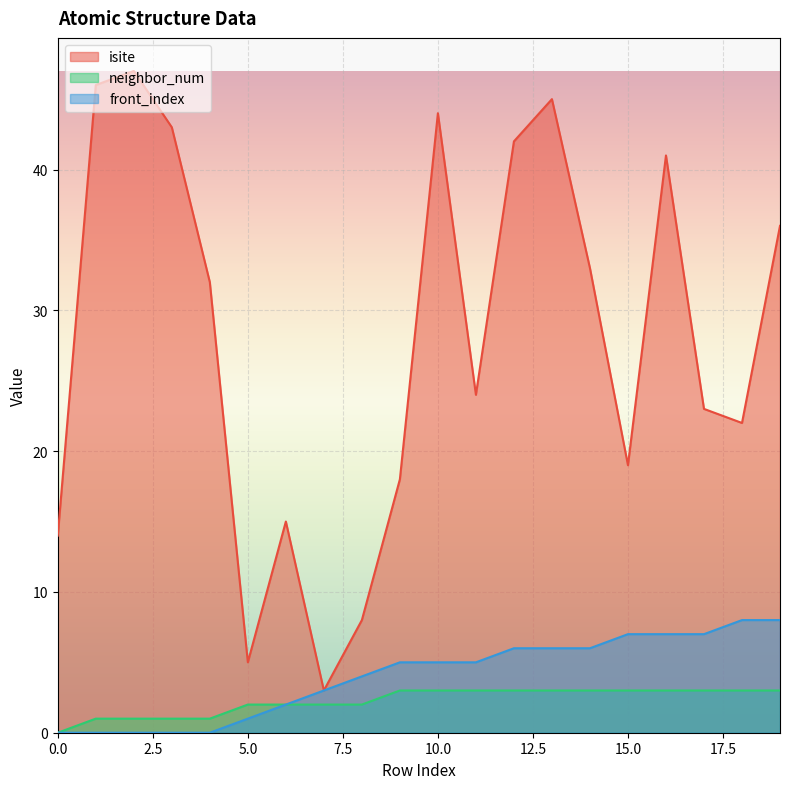

Is it true that front_index equals 12 at 16?

False